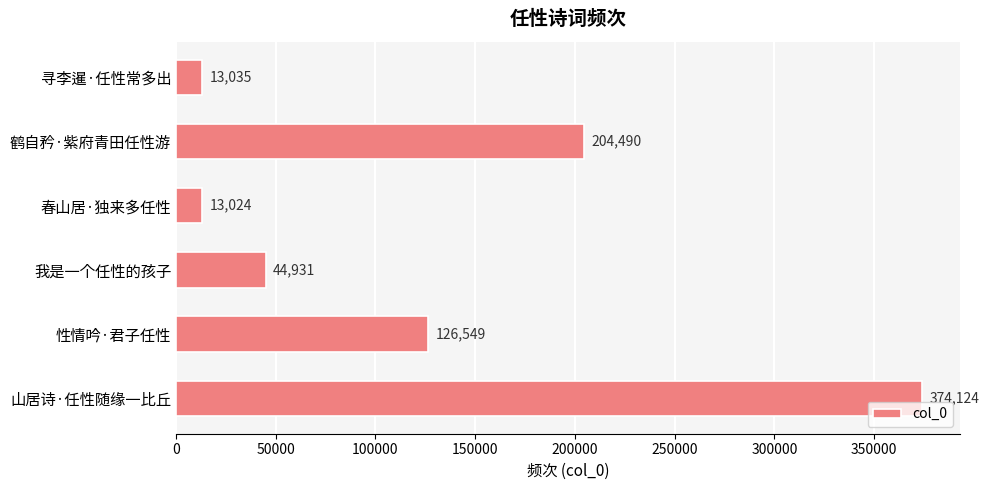

Rank the categories by value from lowest to highest.

春山居·独来多任性, 寻李暹·任性常多出, 我是一个任性的孩子, 性情吟·君子任性, 鹤自矜·紫府青田任性游, 山居诗·任性随缘一比丘